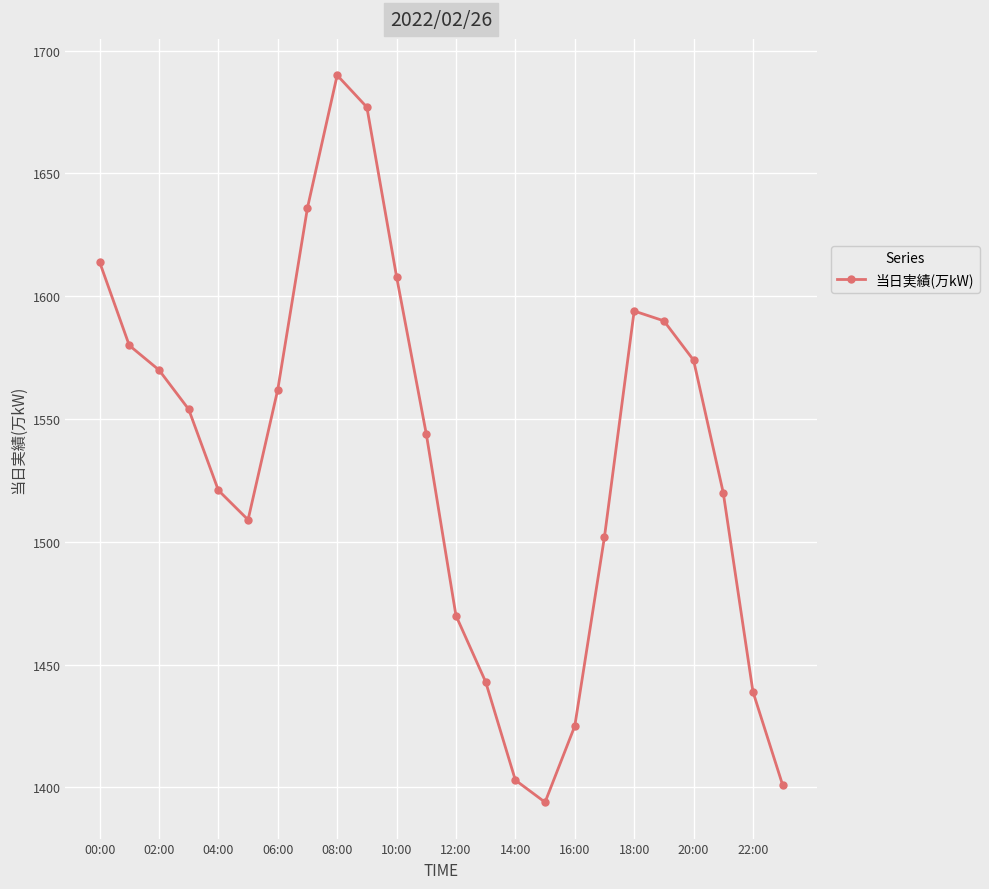

How many points are higher than both their immediate neighbors (excluding endpoints)?

2